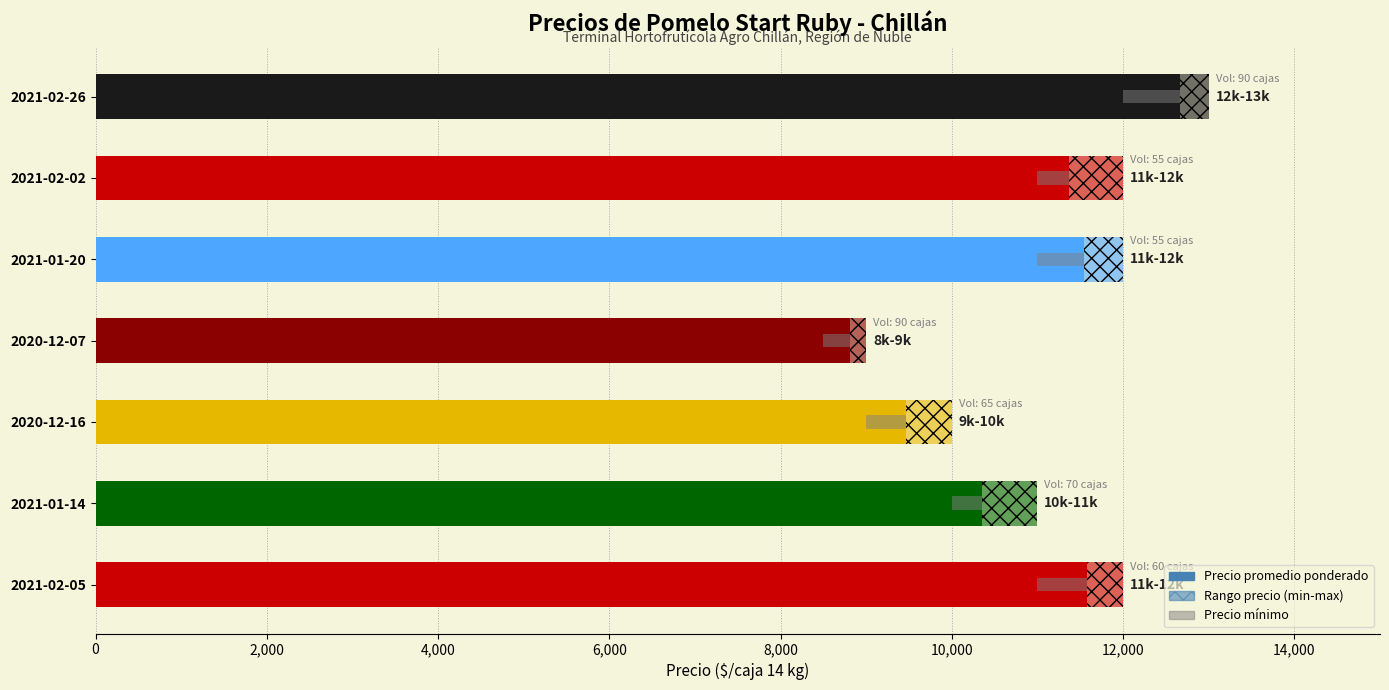

What is the difference between the maximum and minimum values in the Precio promedio ponderado series?

3861